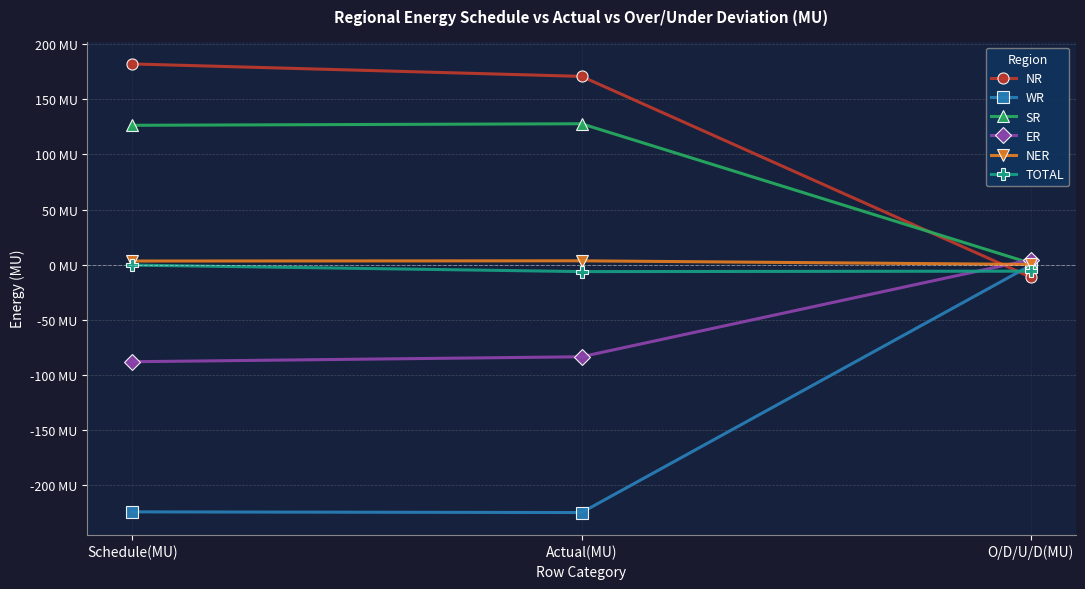

What is the highest value of the TOTAL series?

-0.4